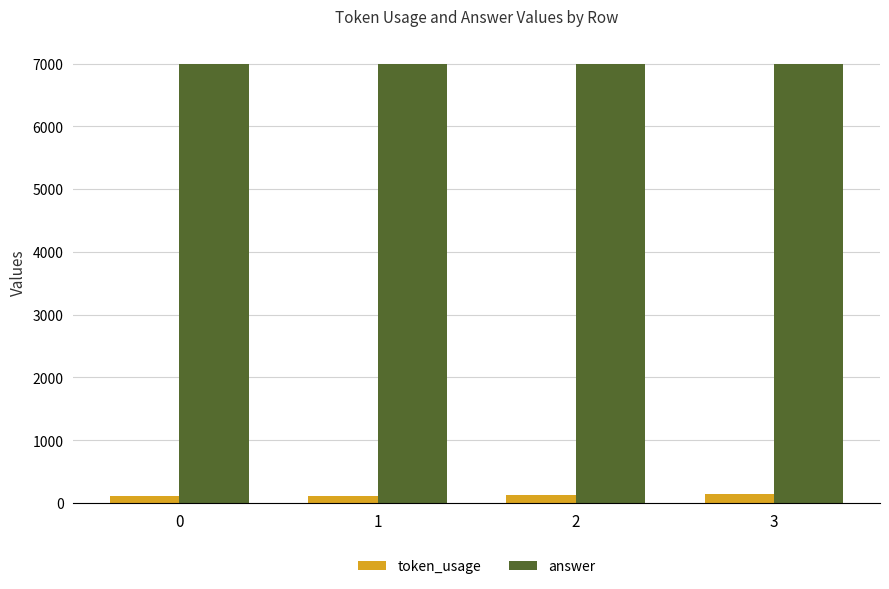

What is the difference between the highest and lowest values at 2?

6869